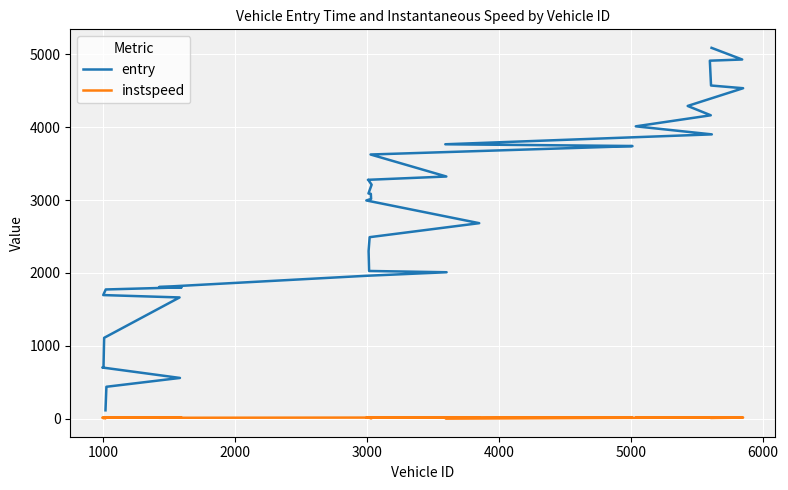

What is the difference between the highest and lowest values at 2000?

545.4